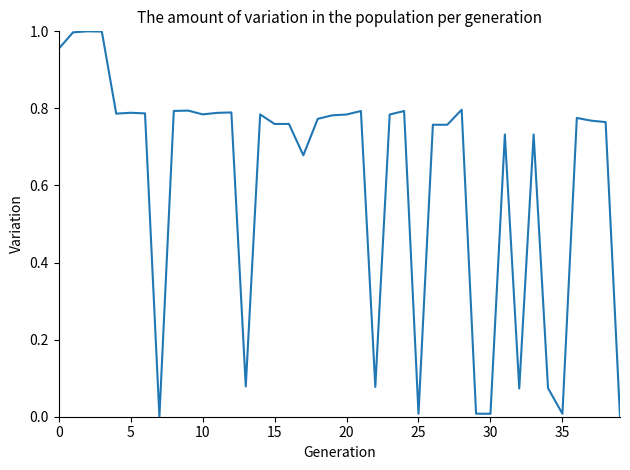

Does the chart display data point markers on the line(s)?

No